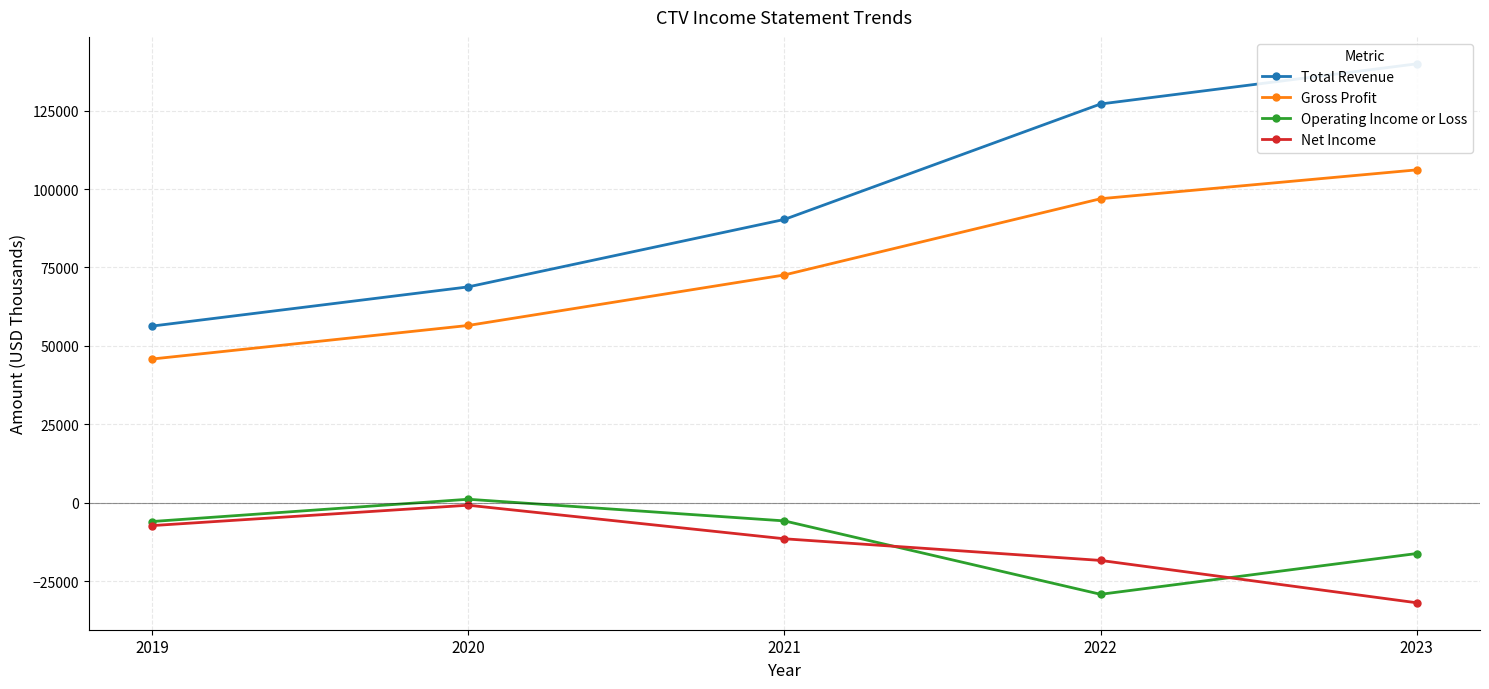

How many values in the Total Revenue series exceed 90300?

2